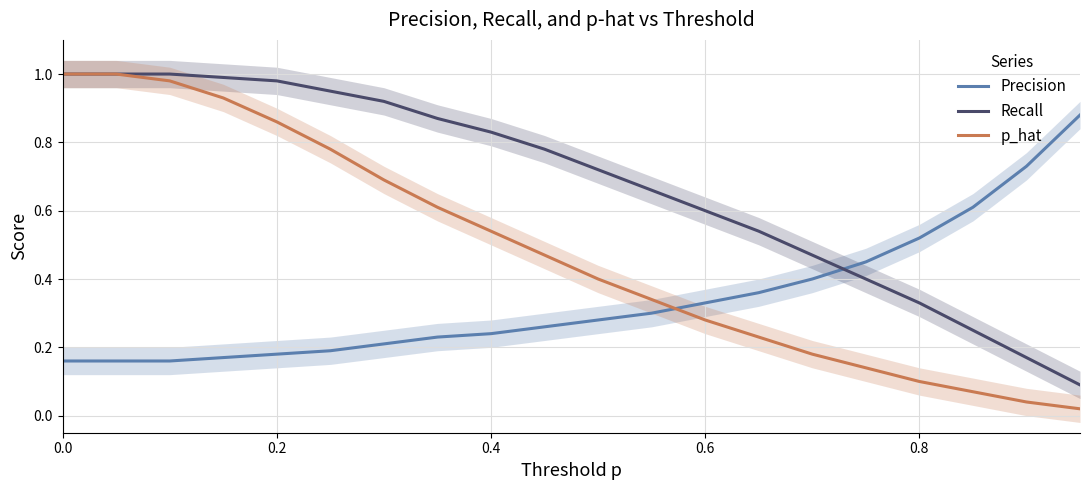

Which series ends up on top after the final intersection of Recall and Precision?

Precision